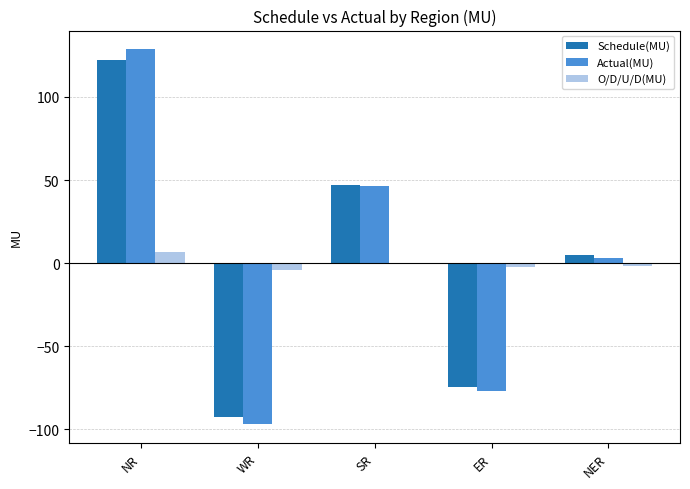

Does the chart contain stacked bars?

No